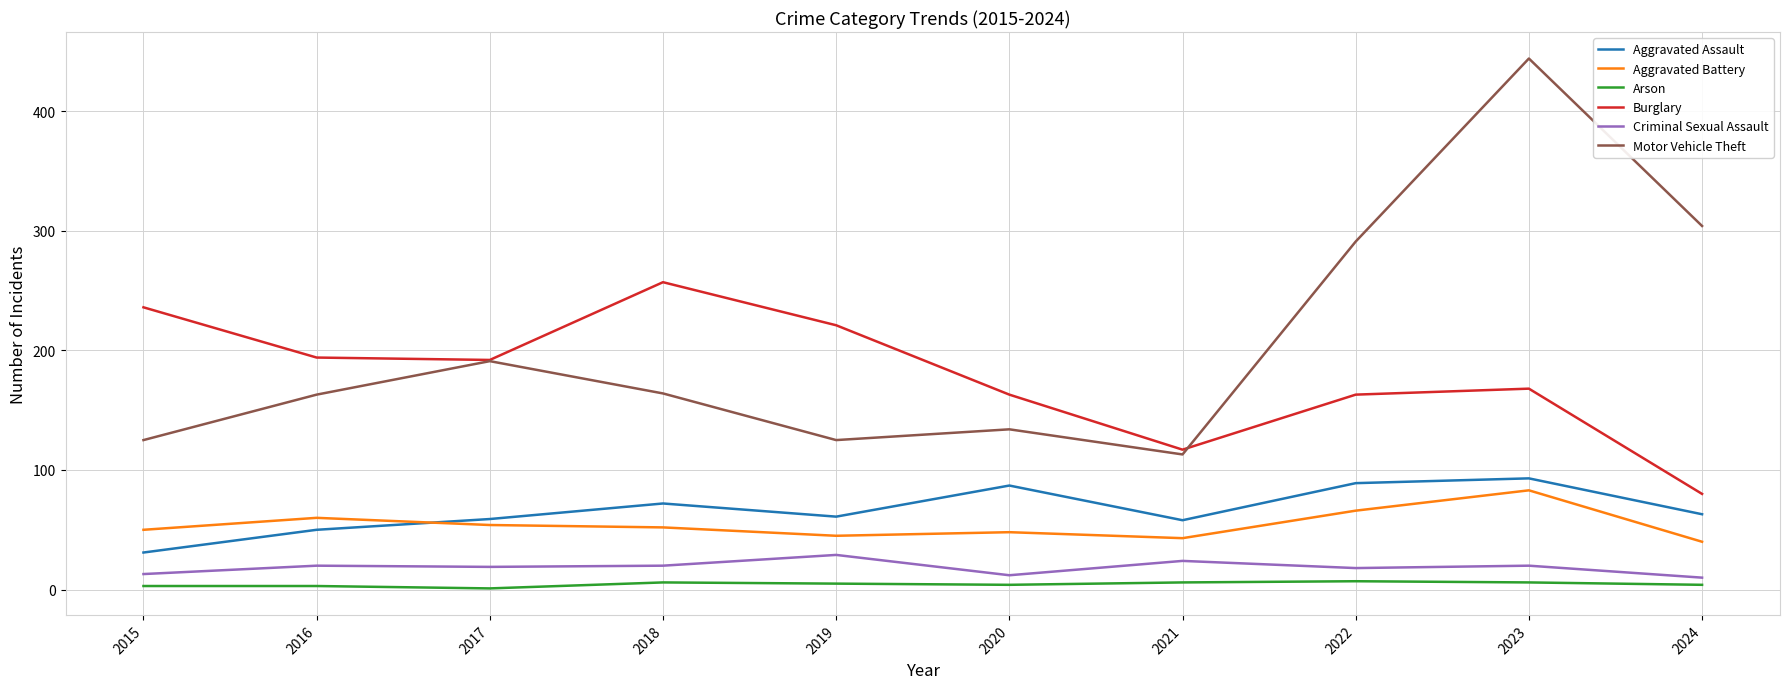

How many categories are shown in the chart?

10